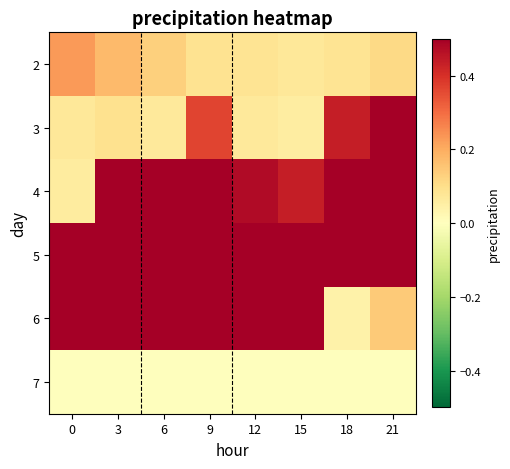

Reading left to right, what are all the values shown in this chart?

2: 0=0.2	3=0.2	6=0.1	9=0.1	12=0.1	15=0.1	18=0.1	21=0.1
3: 0=0.1	3=0.1	6=0.1	9=0.4	12=0.1	15=0.1	18=0.4	21=0.7
4: 0=0.1	3=0.6	6=0.6	9=0.6	12=0.5	15=0.4	18=0.7	21=0.7
5: 0=0.8	3=0.7	6=0.8	9=0.6	12=0.5	15=0.6	18=0.6	21=0.9
6: 0=0.9	3=0.7	6=0.7	9=0.6	12=0.6	15=0.6	18=0.0	21=0.1
7: 0=0.0	3=0.0	6=0.0	9=0.0	12=0.0	15=0.0	18=0.0	21=0.0